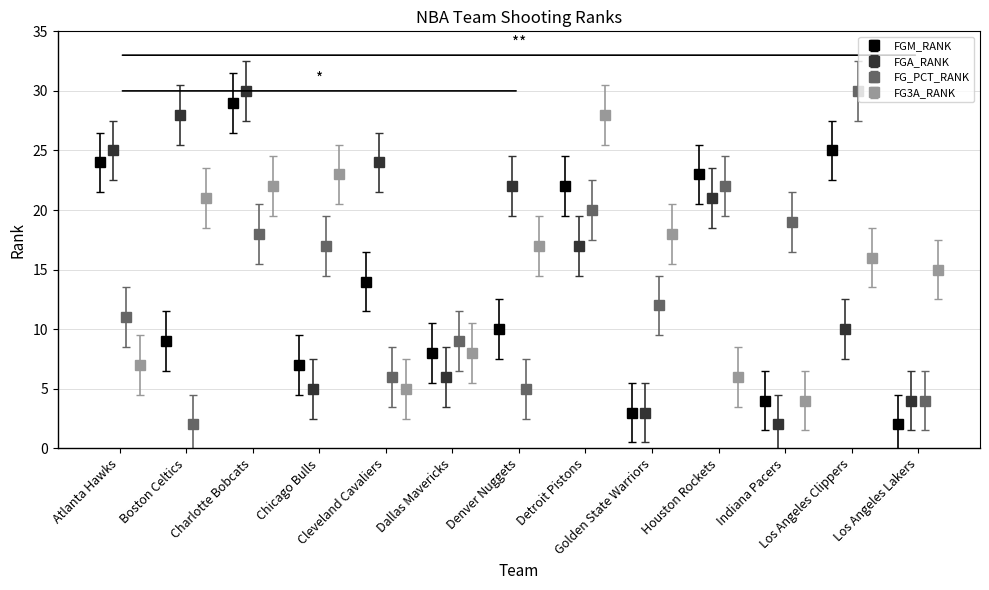

How many interior local valleys does the FGM_RANK series have?

5